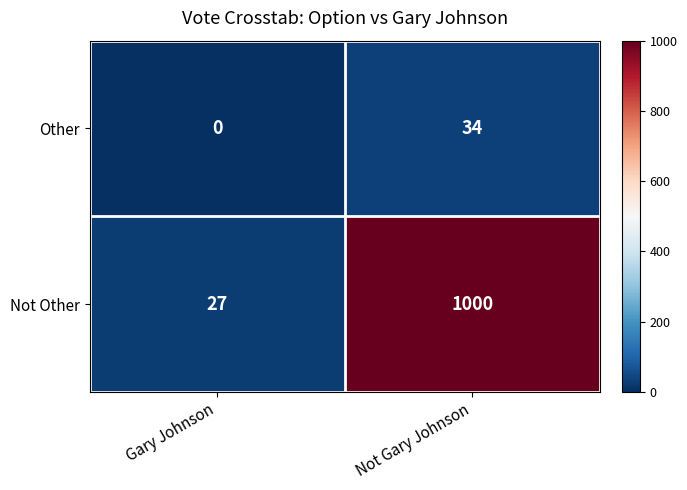

What is the greatest value displayed?

1000